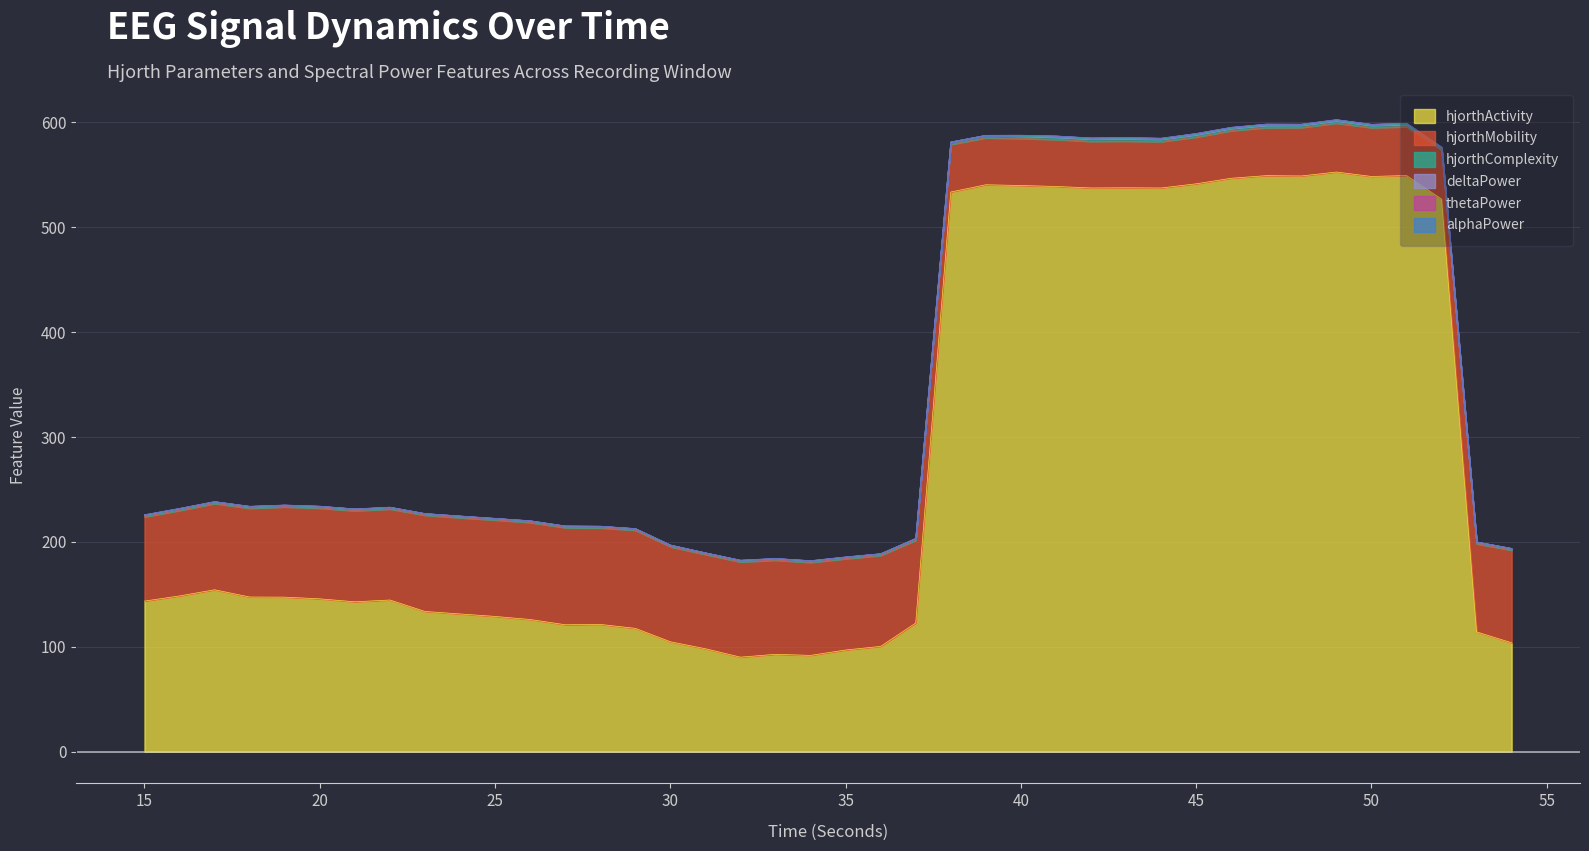

What is the highest value of the hjorthActivity series?

552.6